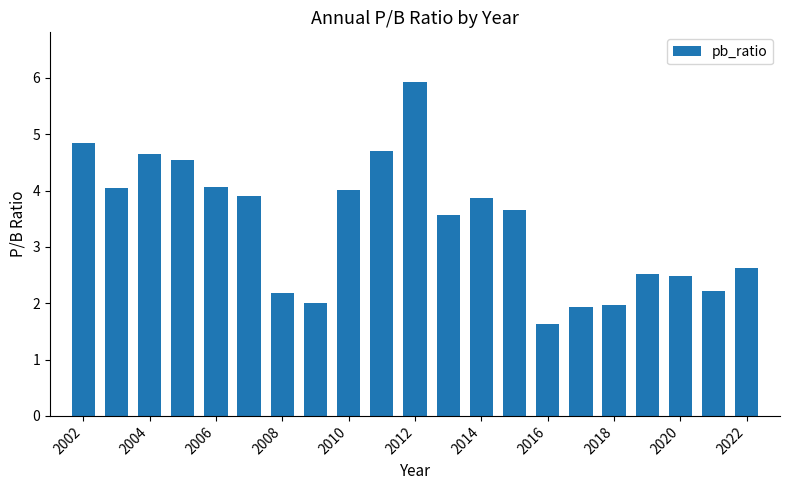

What is the difference between the maximum and minimum values?

4.3